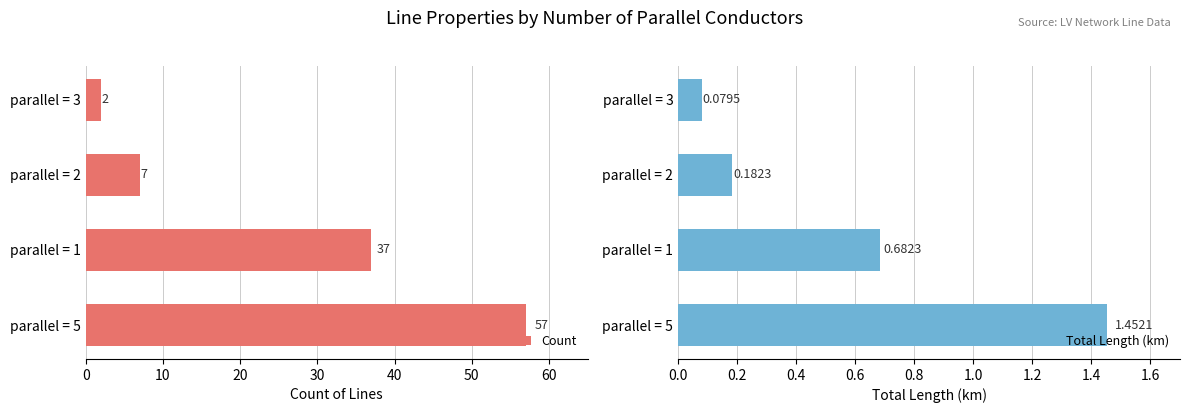

What is the greatest value displayed?

57.0